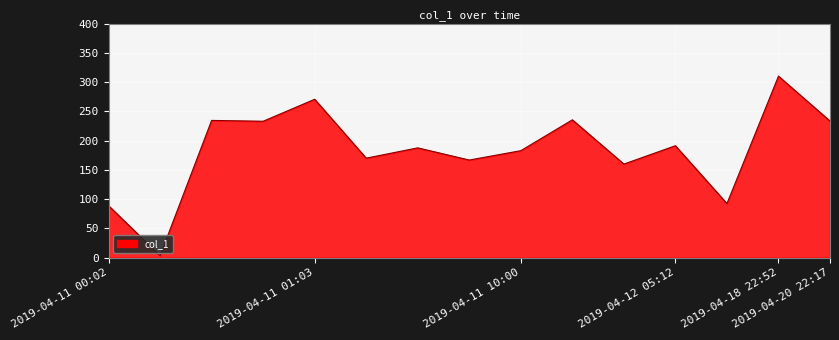

What is the maximum value shown in the chart?

310.1